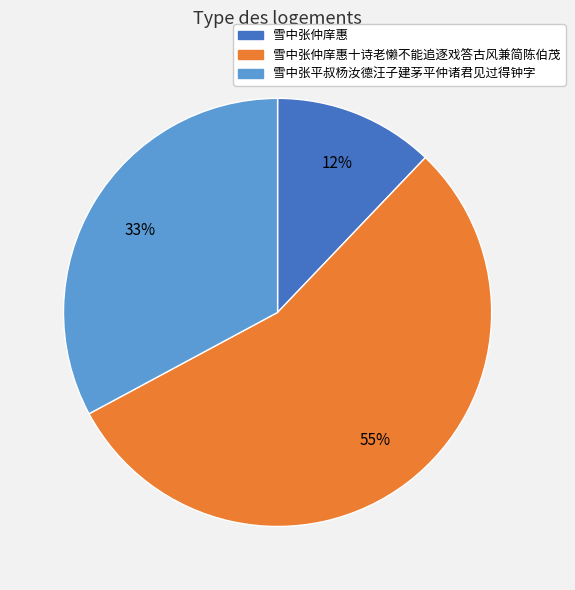

Does any single category account for the majority?

Yes